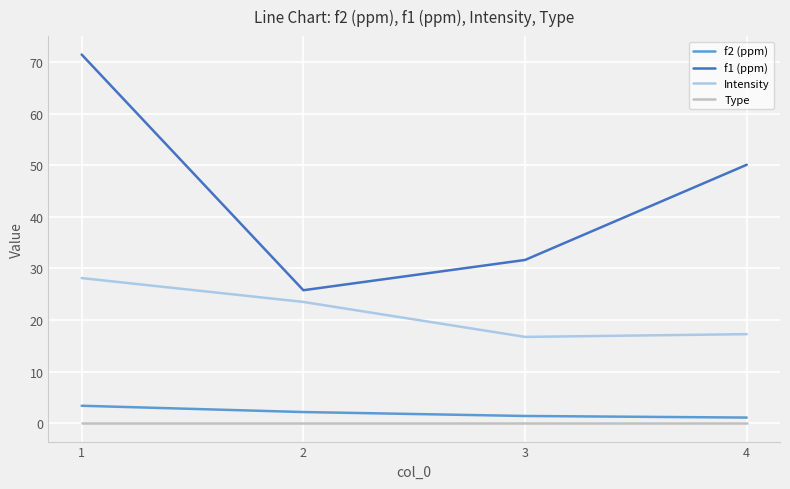

What is the difference between the highest and lowest values at 2?

25.8